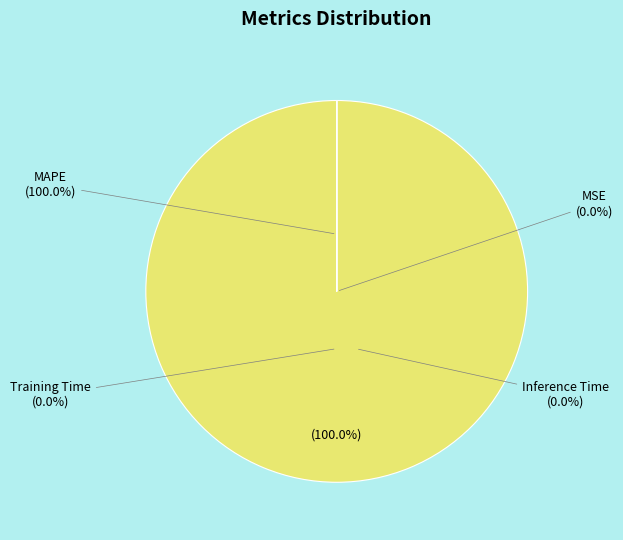

To the nearest percent, what is the combined percentage of MAPE and Inference Time?

100%